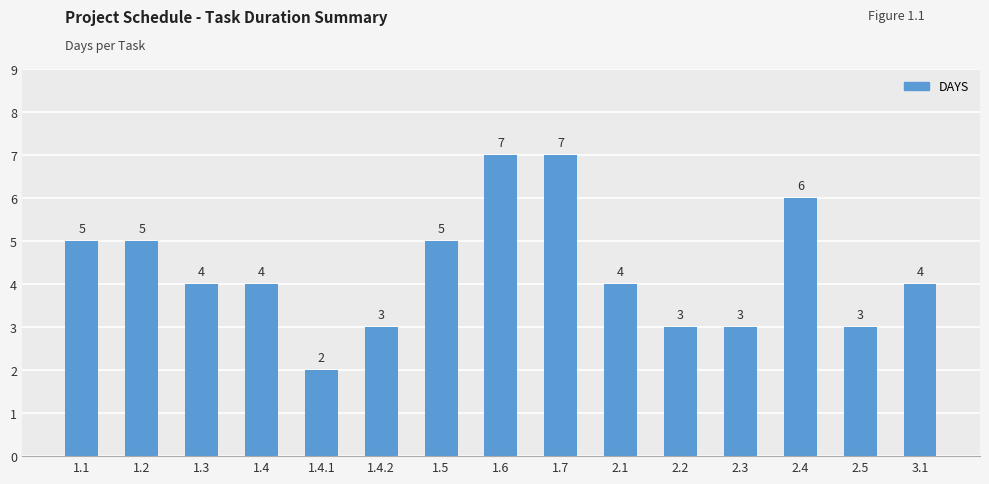

True or false: the data shows 7 at 1.2.

False